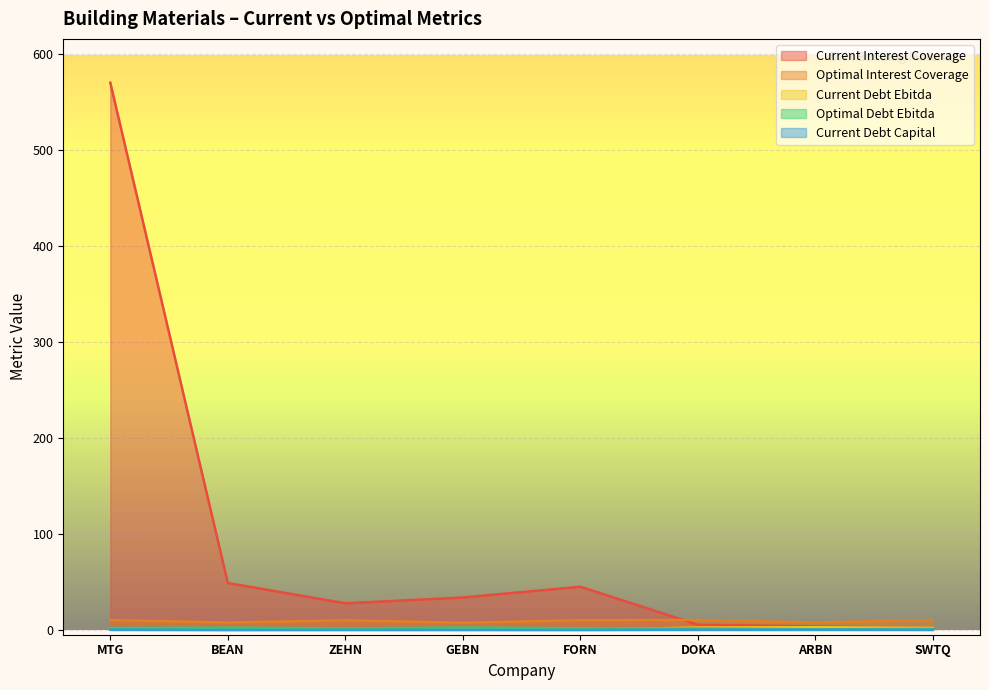

Between FORN and DOKA, which is larger?

FORN